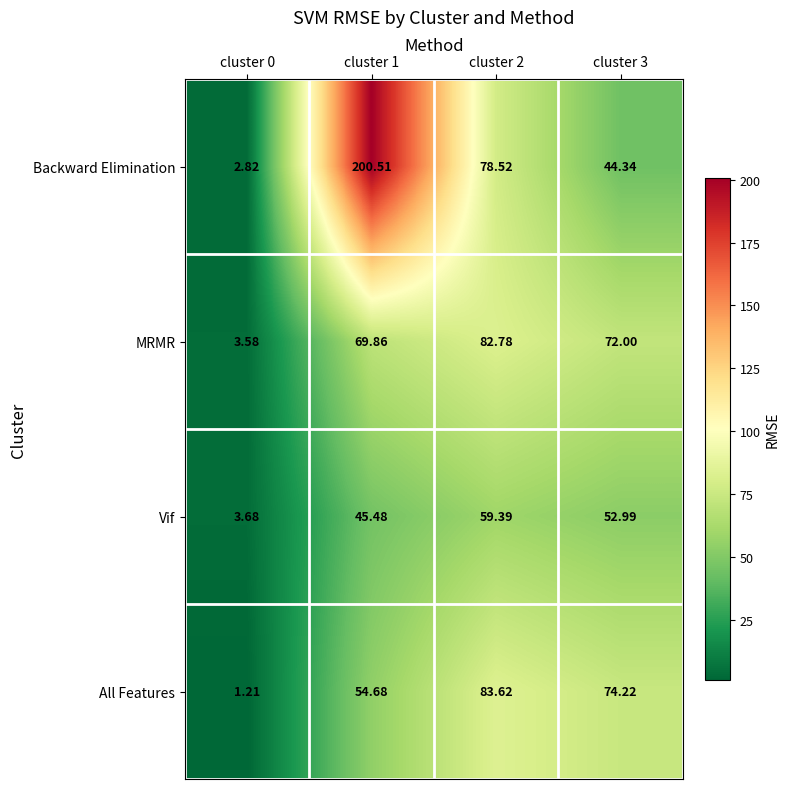

What is the total value across all series at cluster 2?

304.3